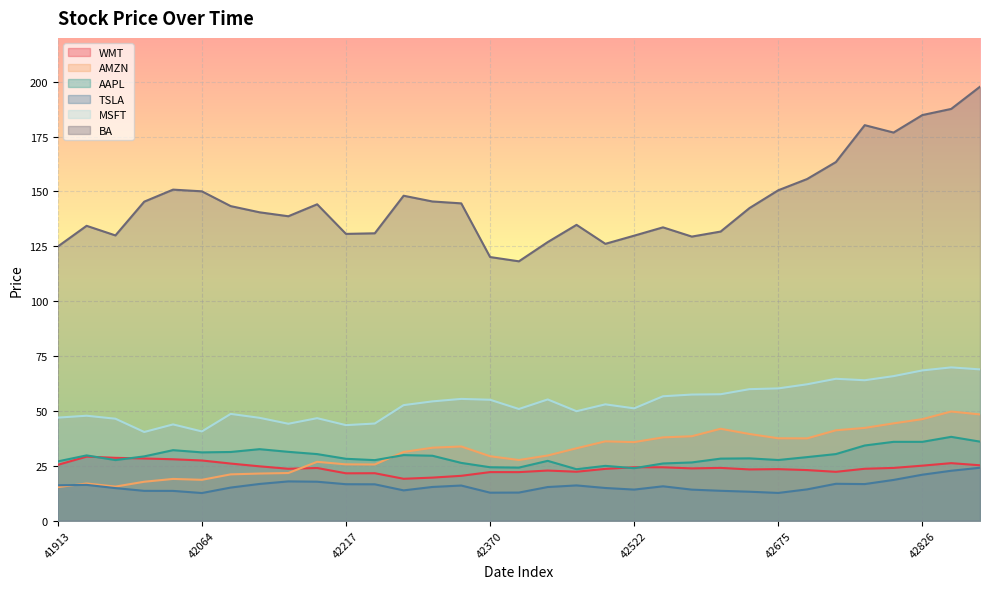

Reading left to right, what are all the values shown in this chart?

WMT: 25.4	29.2	28.6	28.3	28.0	27.4	26.0	24.8	23.6	24.0	21.6	21.6	19.1	19.6	20.4	22.1	22.1	22.8	22.3	23.6	24.3	24.3	23.8	24.0	23.3	23.5	23.0	22.2	23.6	24.0	25.1	26.2	25.2
AMZN: 15.3	16.9	15.5	17.7	19.0	18.6	21.1	21.5	21.7	26.8	25.6	25.6	31.3	33.2	33.8	29.4	27.6	29.7	33.0	36.1	35.8	37.9	38.5	41.9	39.5	37.5	37.5	41.2	42.3	44.3	46.2	49.7	48.4
AAPL: 27.0	29.7	27.6	29.3	32.1	31.1	31.3	32.6	31.4	30.3	28.2	27.6	29.9	29.6	26.3	24.3	24.2	27.2	23.4	25.0	23.9	26.1	26.5	28.3	28.4	27.6	29.0	30.3	34.2	35.9	35.9	38.2	36.0
TSLA: 16.1	16.3	14.8	13.6	13.6	12.6	15.1	16.7	17.9	17.7	16.6	16.6	13.8	15.4	16.0	12.7	12.8	15.3	16.1	14.9	14.2	15.7	14.1	13.6	13.2	12.6	14.2	16.8	16.7	18.6	20.9	22.7	24.1
MSFT: 47.0	47.8	46.5	40.4	43.9	40.7	48.6	46.9	44.1	46.7	43.5	44.3	52.6	54.4	55.5	55.1	50.9	55.2	49.9	53.0	51.2	56.7	57.5	57.6	59.9	60.3	62.1	64.7	64.0	65.9	68.5	69.8	68.9
BA: 124.9	134.4	130.0	145.4	150.8	150.1	143.3	140.5	138.7	144.2	130.7	130.9	148.1	145.4	144.6	120.1	118.2	126.9	134.8	126.2	129.9	133.7	129.4	131.7	142.4	150.6	155.7	163.4	180.2	176.9	184.8	187.6	197.8